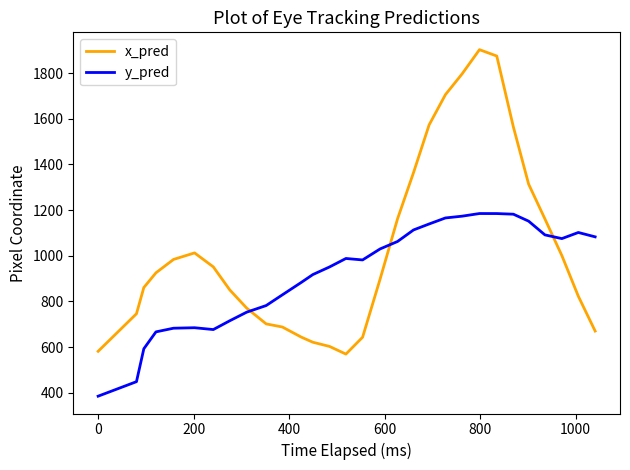

What is the difference between the maximum and minimum values in the y_pred series?

799.8